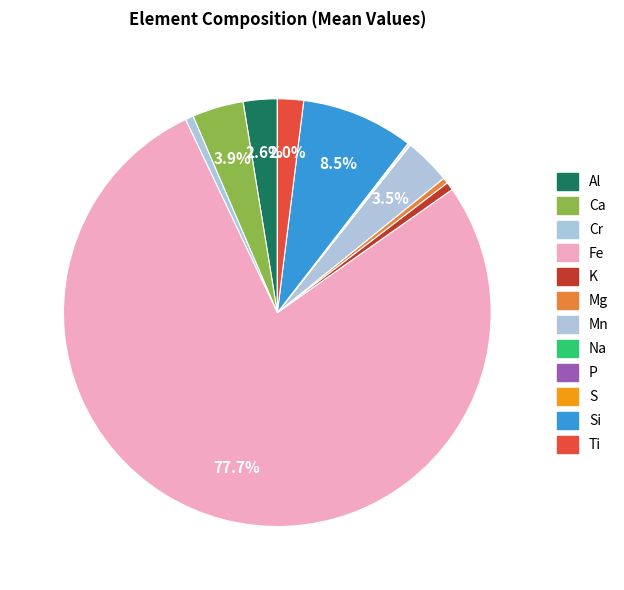

Is there any slice that represents more than half of the pie?

Yes